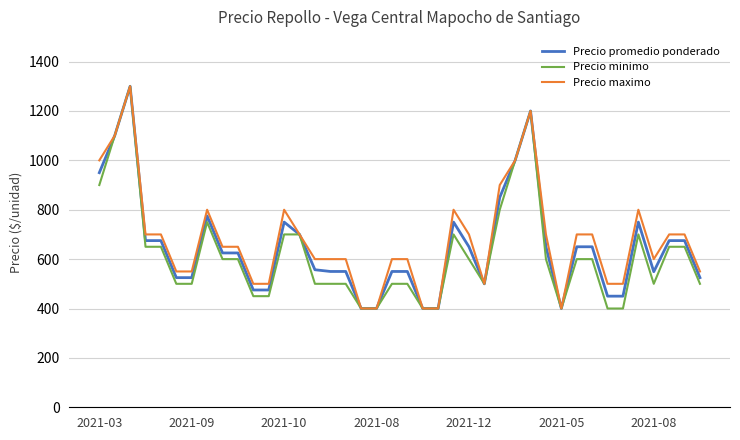

List the series in order of their overall mean, lowest first.

Precio minimo, Precio promedio ponderado, Precio maximo